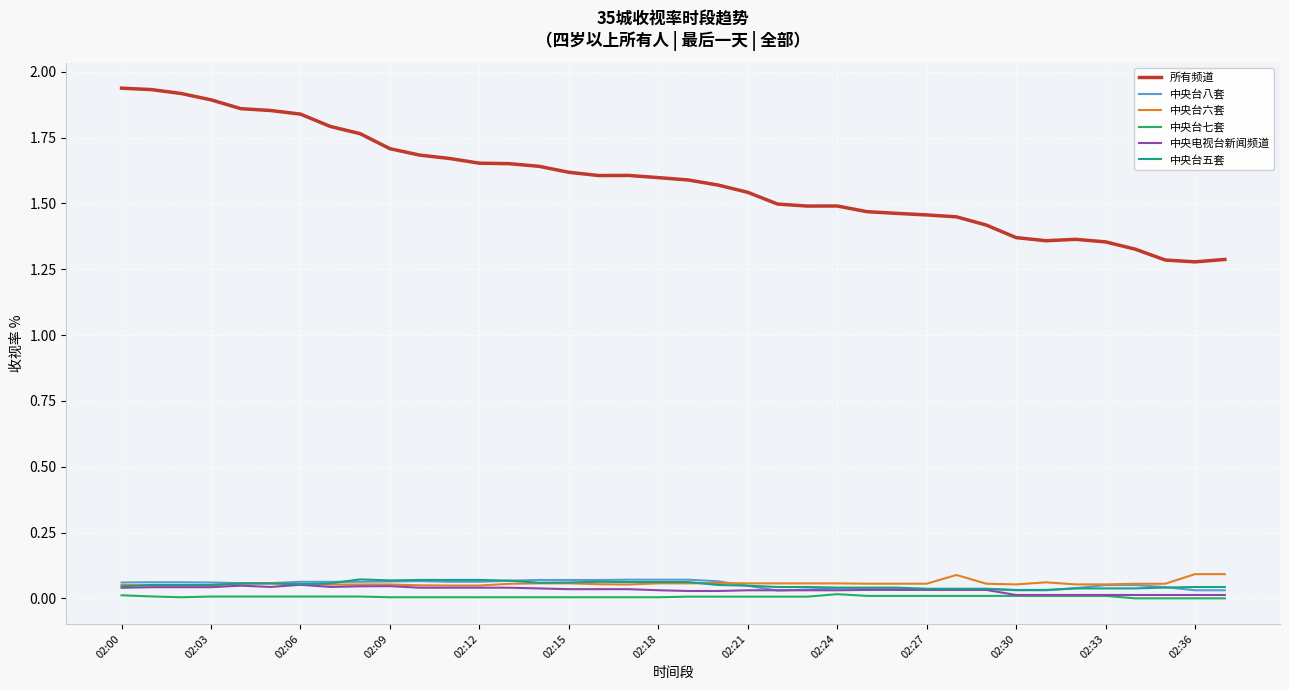

True or false: 所有频道 and 中央台七套 cross at least once.

False